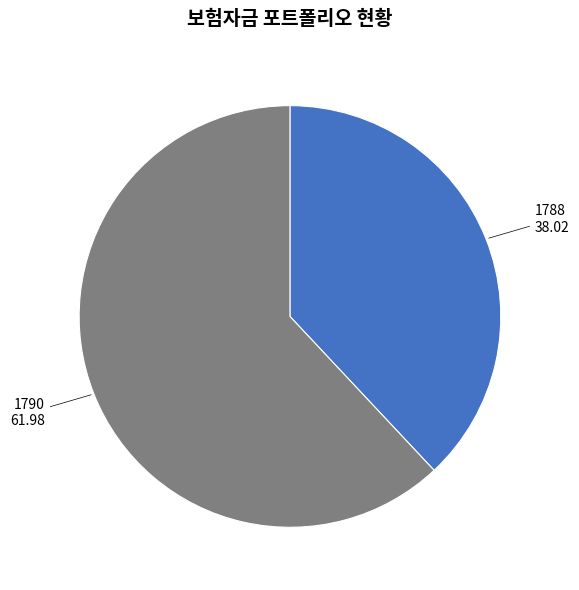

Is there a majority slice in this chart?

Yes